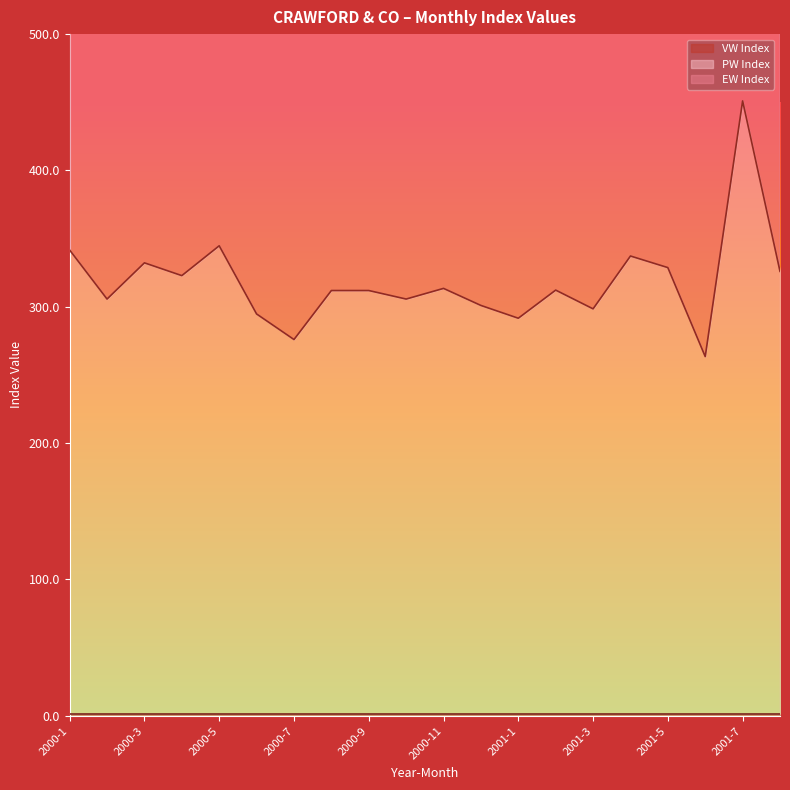

The EW series shows 578.7 at 2001-1. True or false?

True